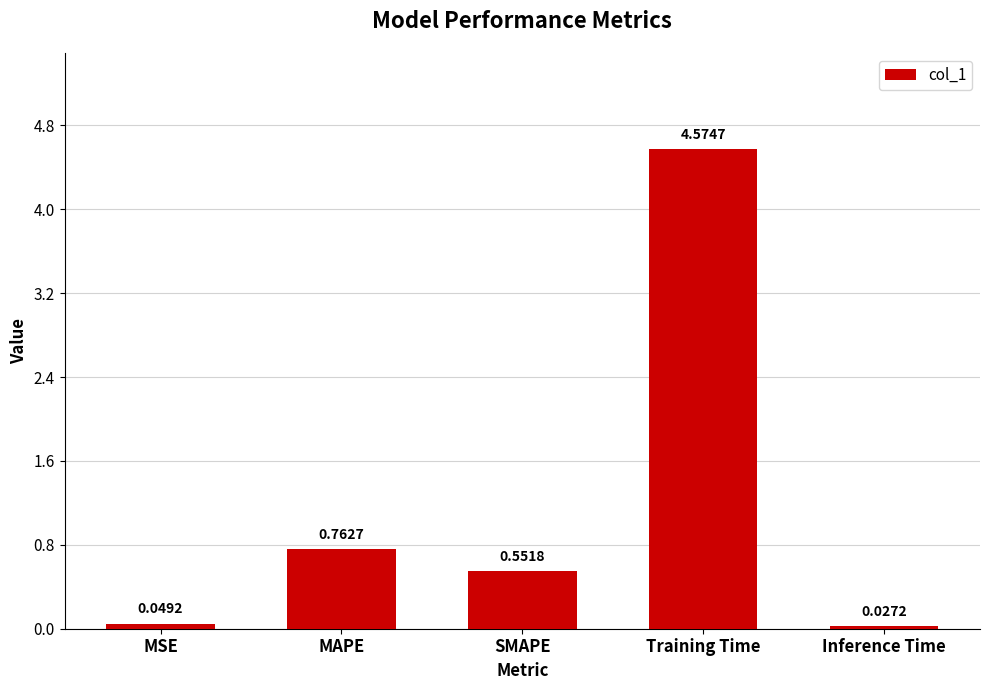

The value at SMAPE is 0.3. True or false?

False